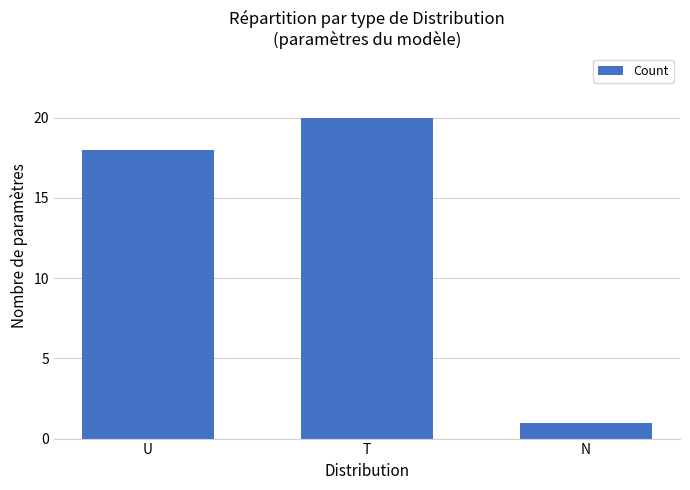

What is the label of the 2nd bar from the left?

T